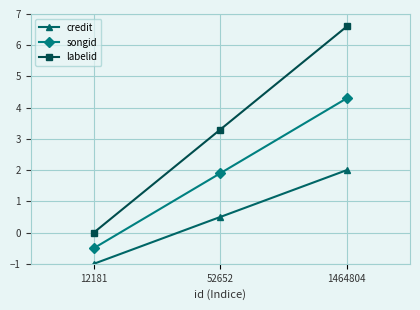

What is the highest value of the songid series?

4.3